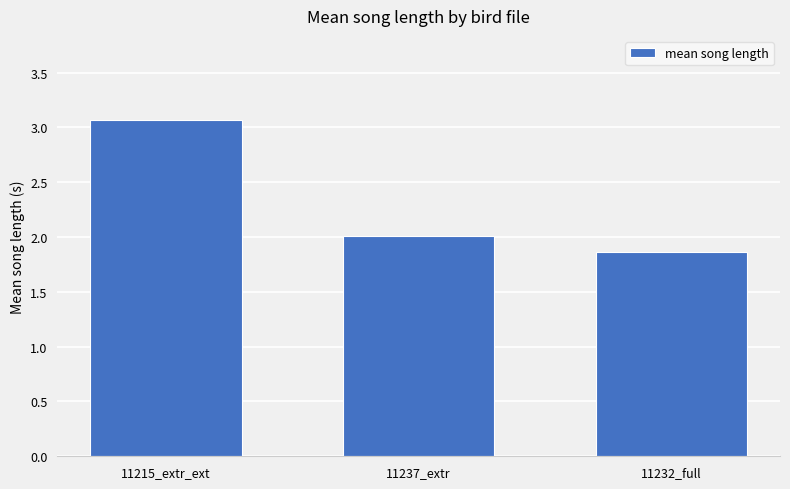

At which label is the value closest to 2?

11237_extr